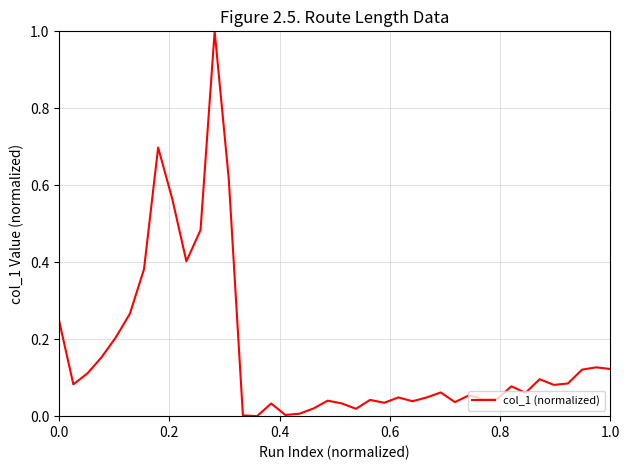

What is the maximum value shown in the chart?

1.0